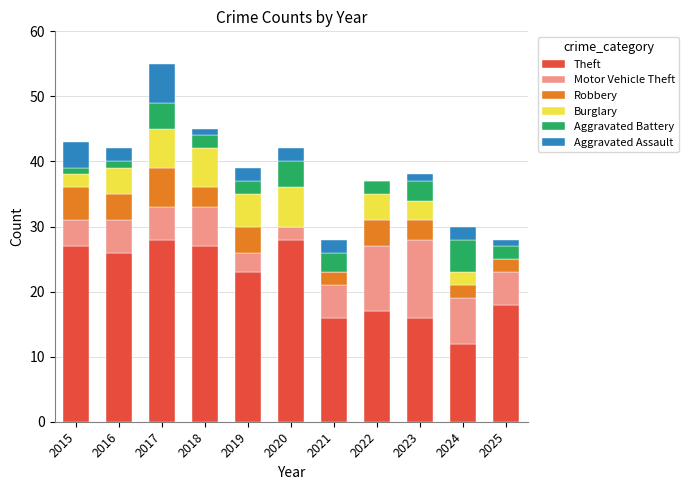

At which category is the sum across all series the highest?

2017